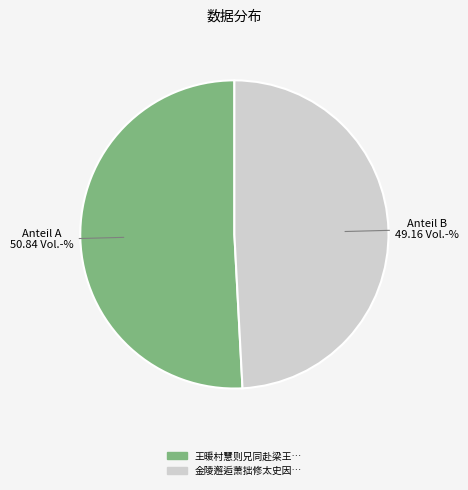

Is there any slice that represents more than half of the pie?

Yes